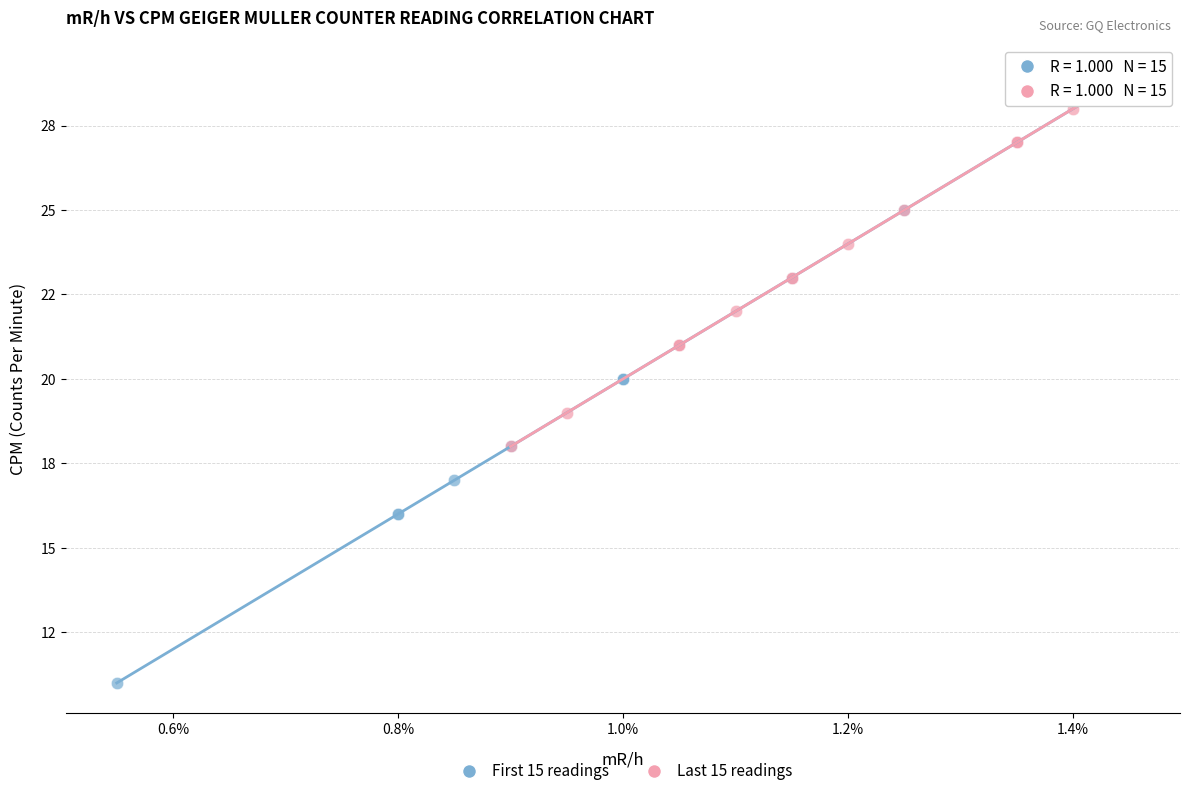

Which series has the largest Y range (max minus min)?

First 15 readings